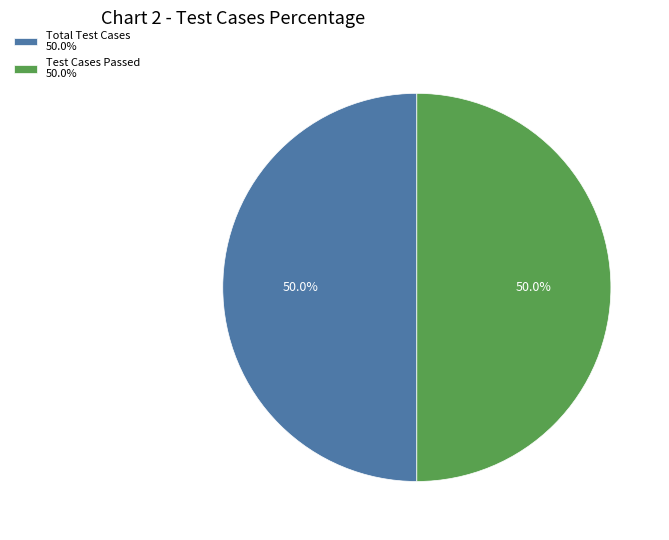

Approximately how many times larger is the value at Total Test Cases 50.0% compared to Test Cases Passed 50.0%?

1.0